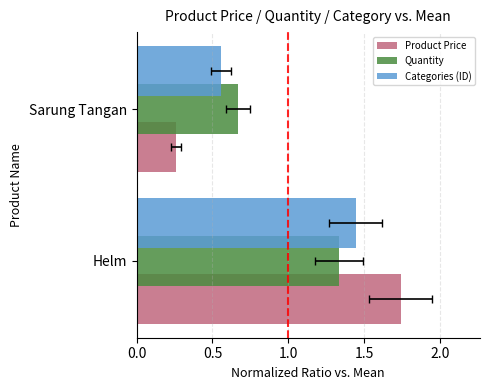

How many groups of bars are there?

2